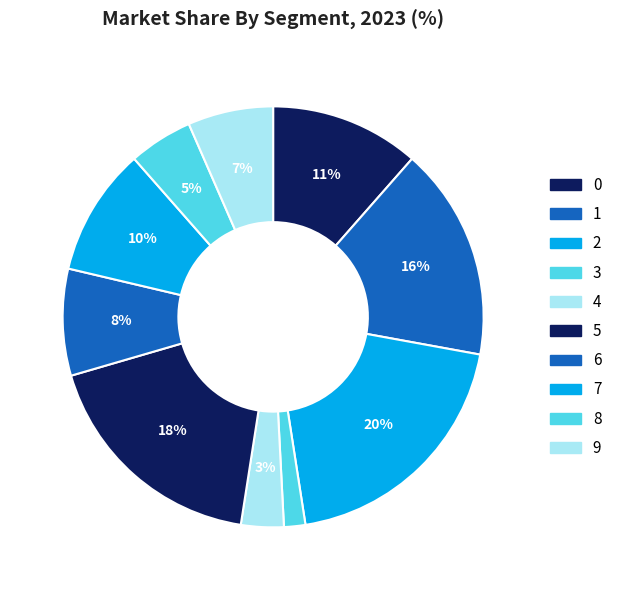

Approximately how many times larger is the value at 4 compared to 0?

0.3